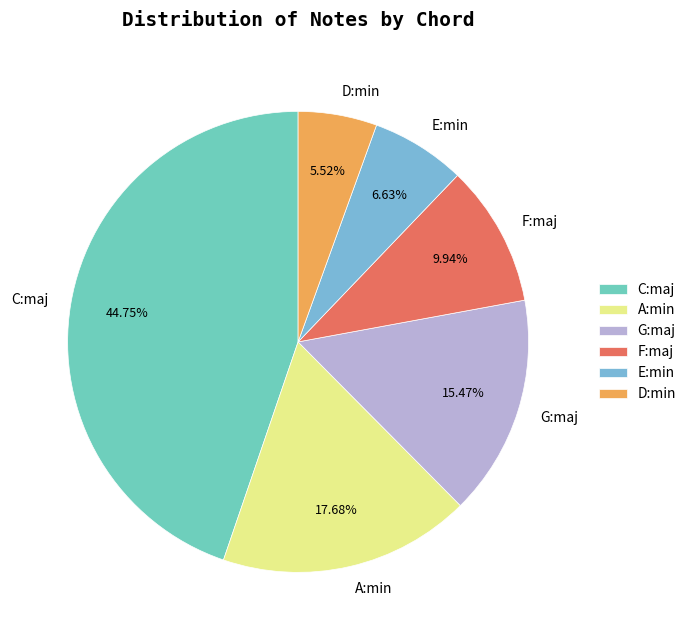

To the nearest percent, what portion does G:maj represent?

15%